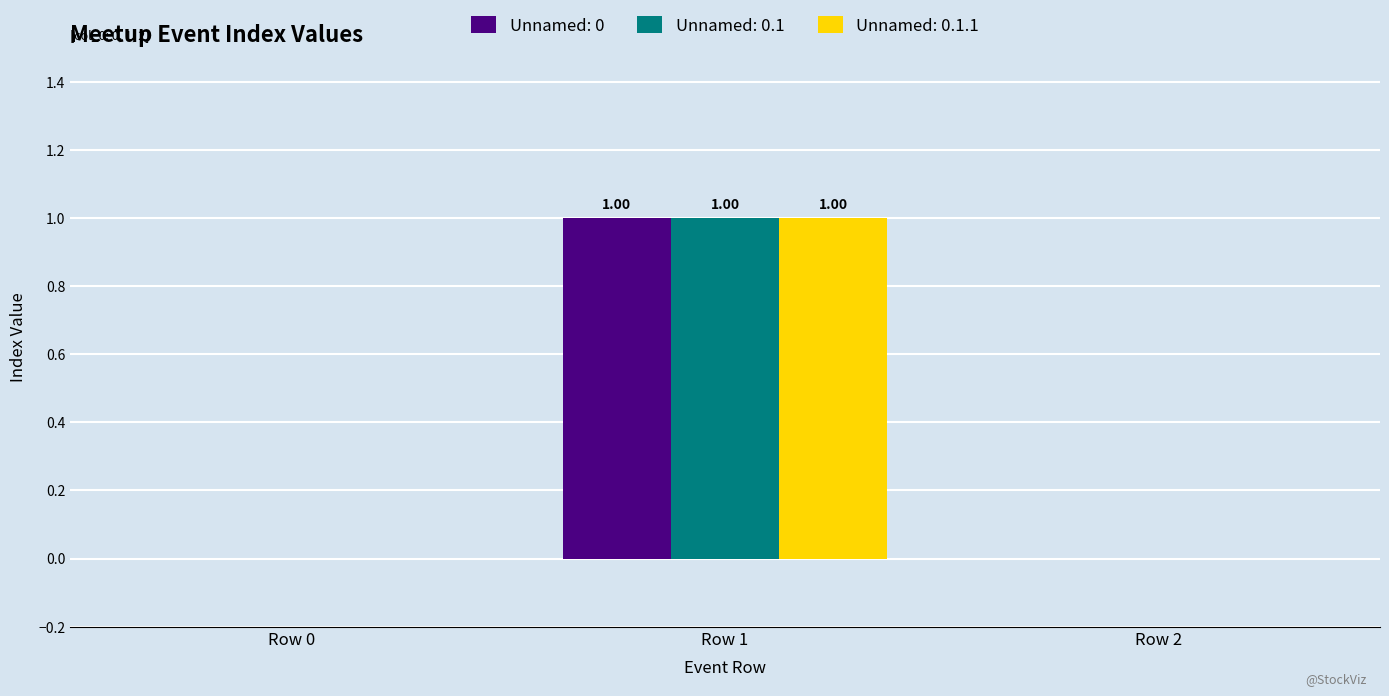

What value does the Unnamed: 0.1.1 series have at Row 1?

1